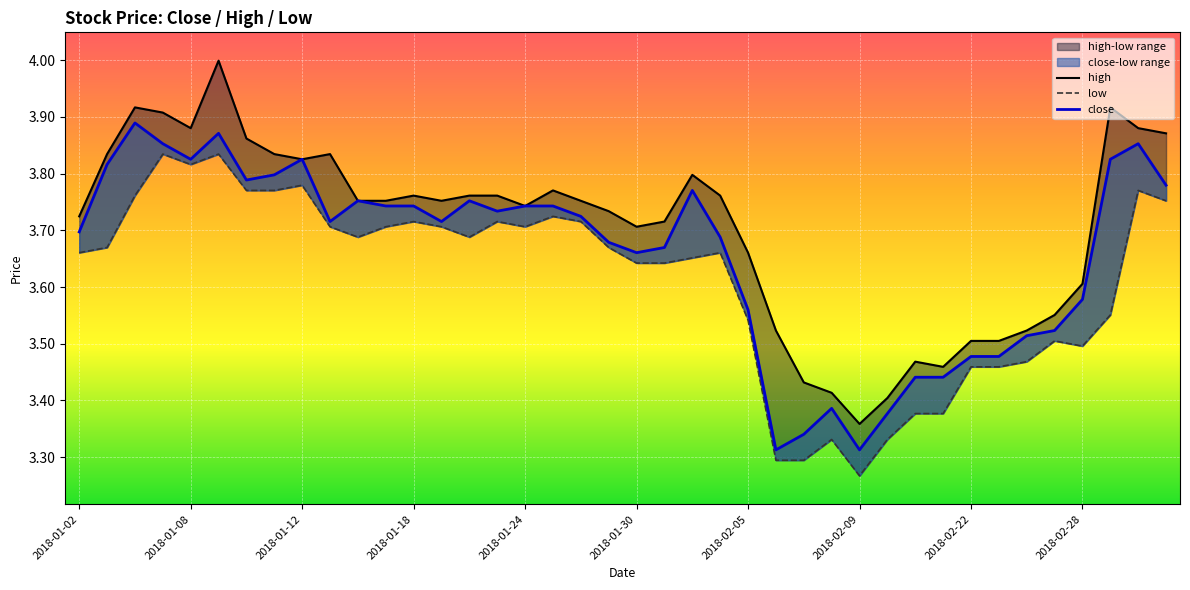

Rank the series at 11 from highest to lowest value.

high, close, low